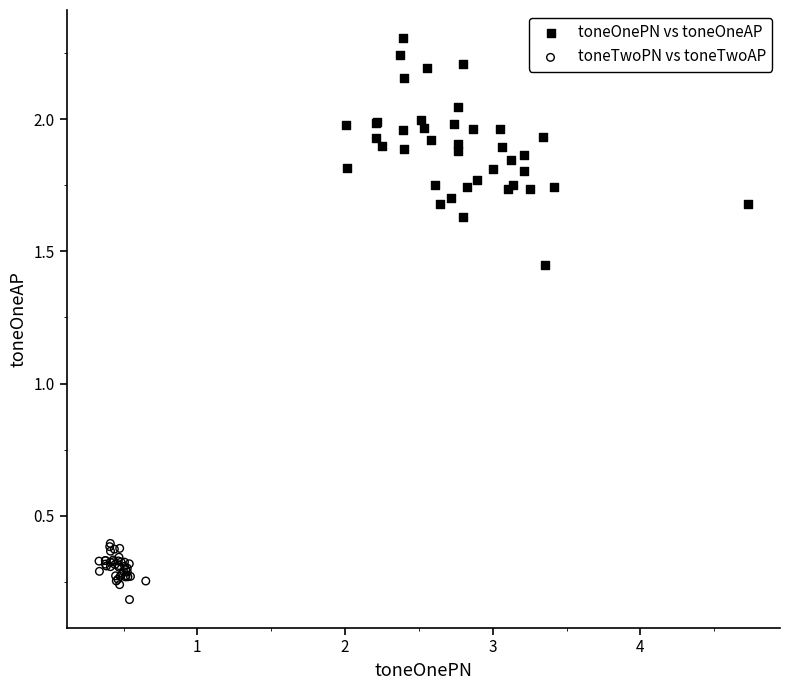

What are all the series names shown in the legend?

toneOnePN vs toneOneAP, toneTwoPN vs toneTwoAP